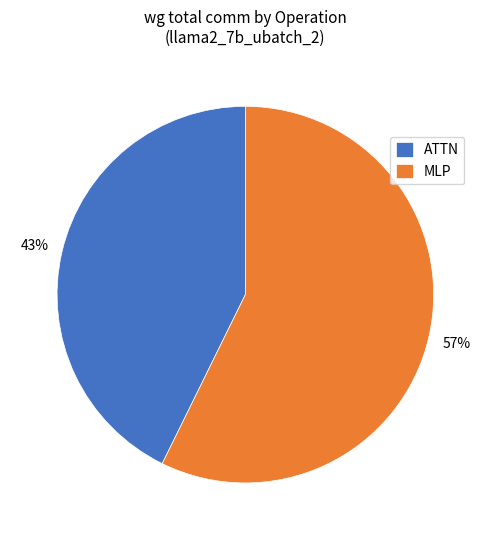

Is it true that MLP is 49% of the pie?

False